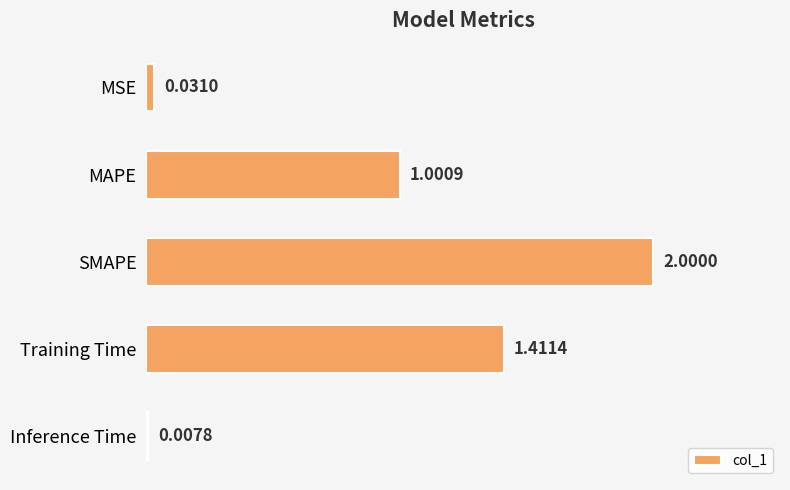

How many data points does each series have?

5